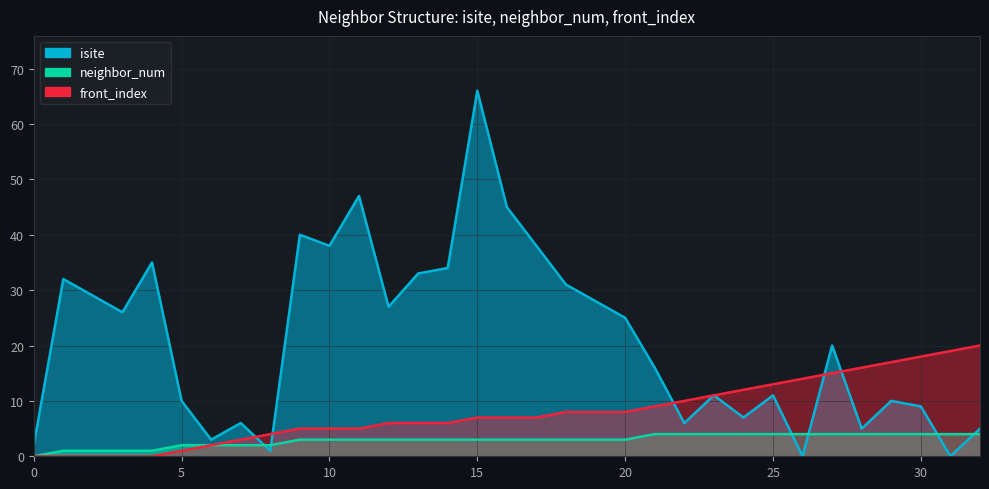

Rank the categories by neighbor_num value from highest to lowest.

21, 22, 23, 24, 25, 26, 27, 28, 29, 30, 31, 32, 9, 10, 11, 12, 13, 14, 15, 16, 17, 18, 19, 20, 5, 6, 7, 8, 1, 2, 3, 4, 0